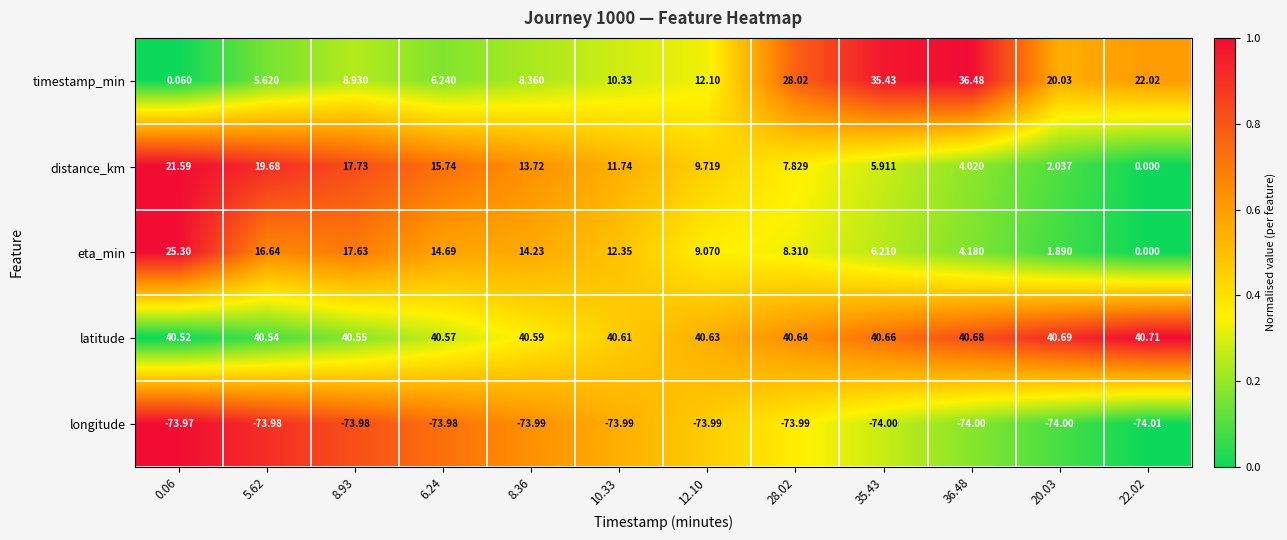

Rank the series by their maximum value, from lowest to highest.

longitude, distance_km, eta_min, timestamp_min, latitude